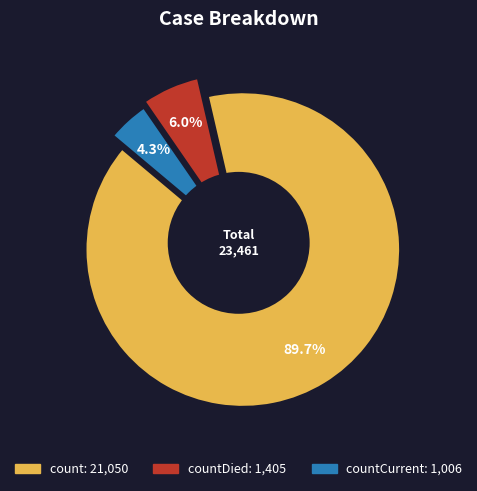

What percentage is the countCurrent slice, to the nearest percent?

4%